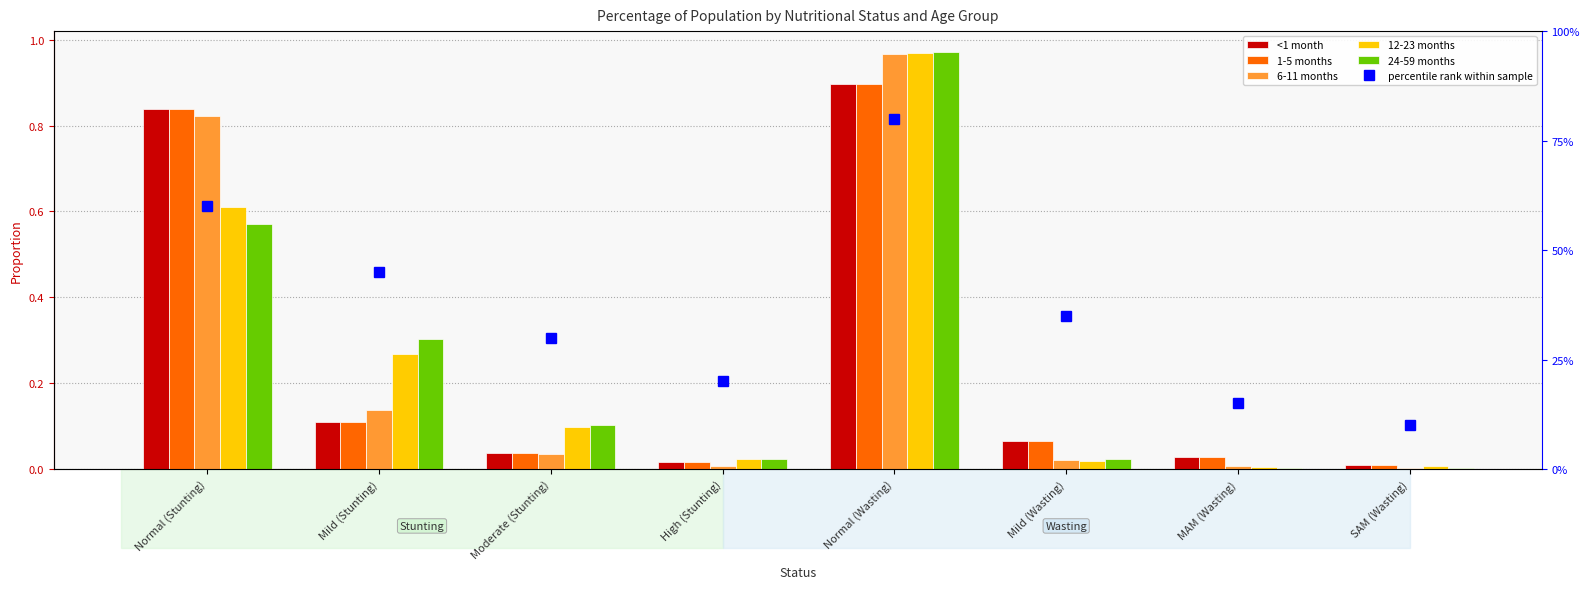

The <1 month series shows 0.0 at MAM (Wasting). True or false?

False